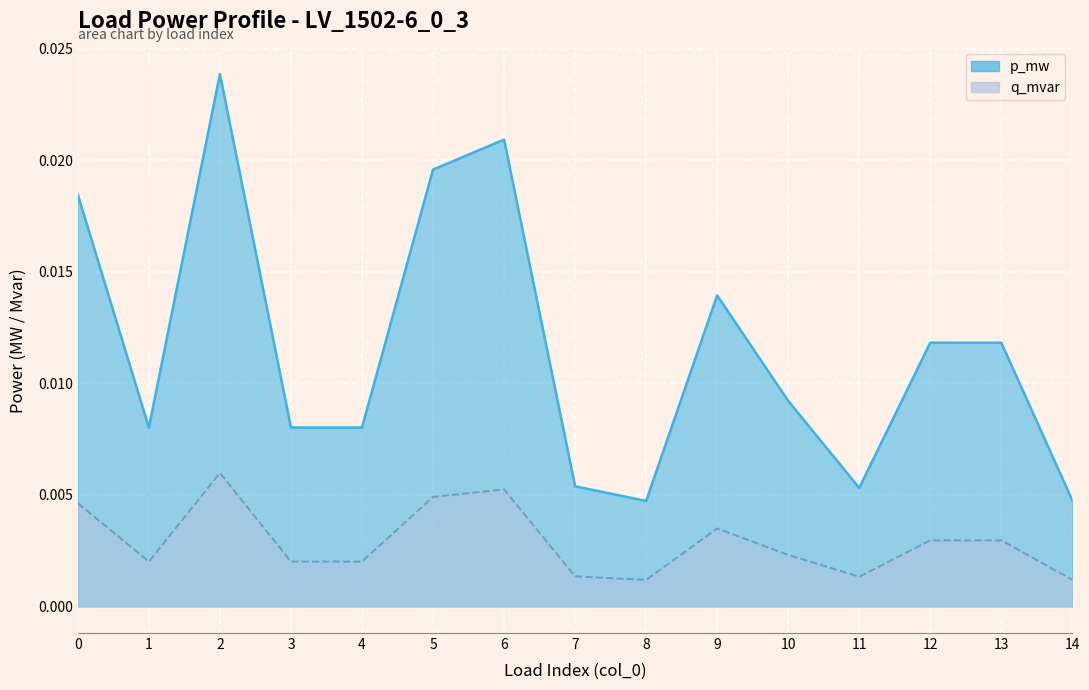

Which series has the largest total across all categories?

q_mvar